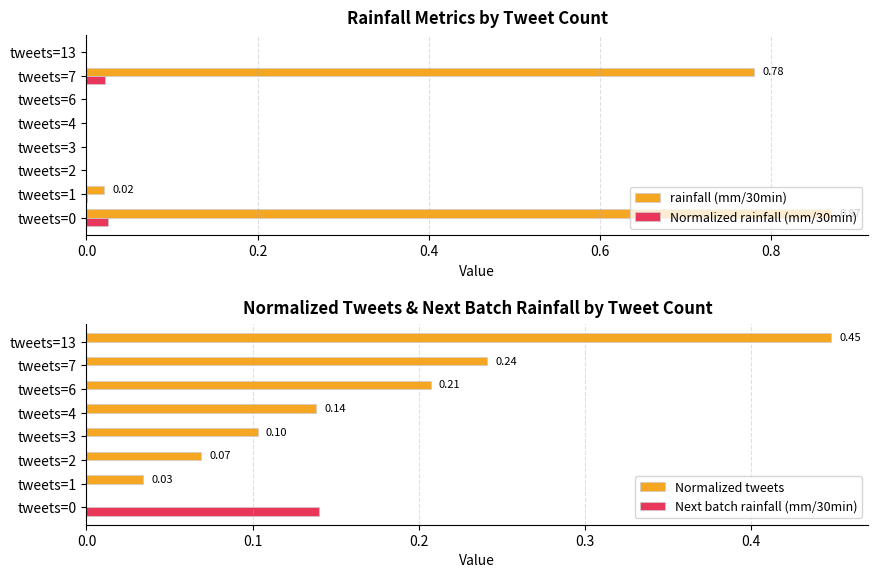

Reading right to left, extract all data points from this chart.

rainfall (mm/30min): 0.0	0.8	0.0	0.0	0.0	0.0	0.0	0.9
Normalized rainfall (mm/30min): 0.0	0.0	0.0	0.0	0.0	0.0	0.0	0.0
Normalized tweets: 0.4	0.2	0.2	0.1	0.1	0.1	0.0	0.0
Next batch rainfall (mm/30min): 0.0	0.0	0.0	0.0	0.0	0.0	0.0	0.1